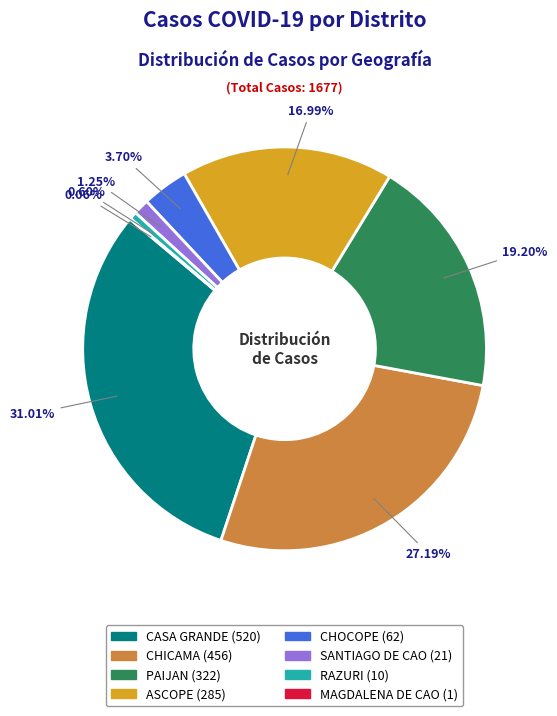

Is it true that CASA GRANDE is 42% of the pie?

False